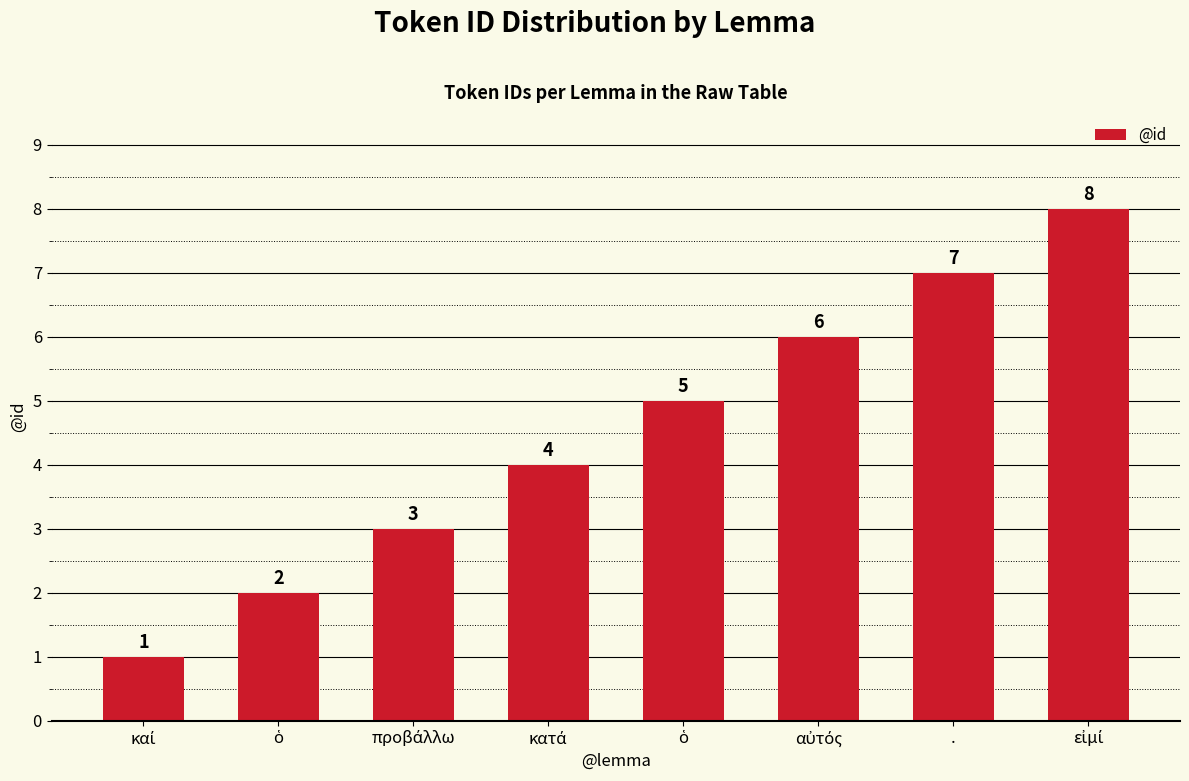

Between καί and κατά, which is larger?

κατά